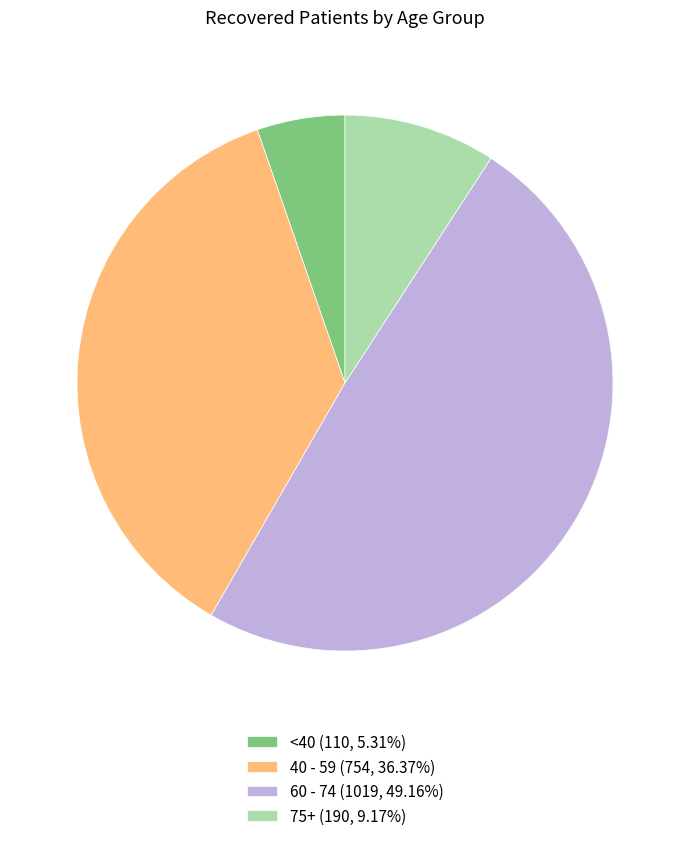

Approximately how many times larger is the value at 60 - 74 (1019, 49.16%) compared to 75+ (190, 9.17%)?

5.4